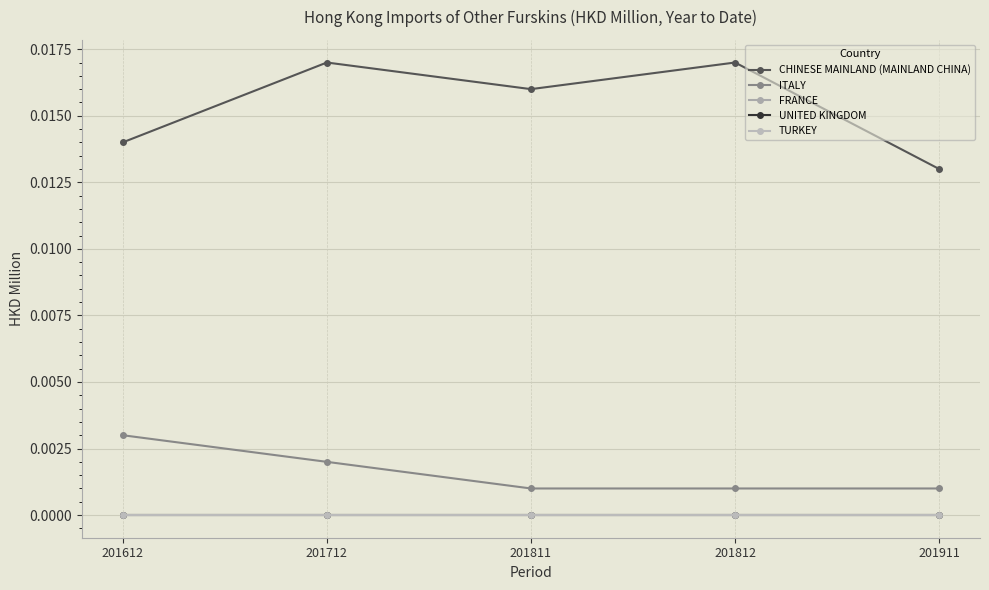

Does the chart have visible grid lines?

Yes